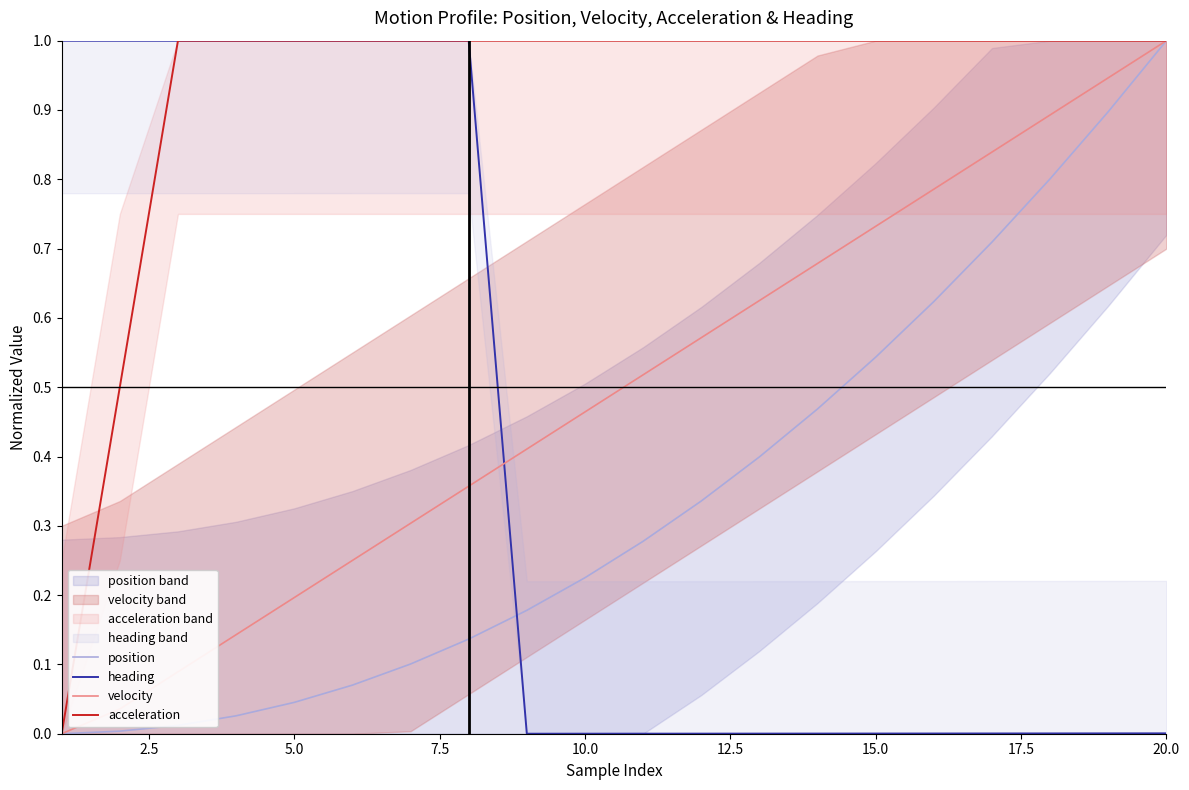

How many series are shown in this chart?

4